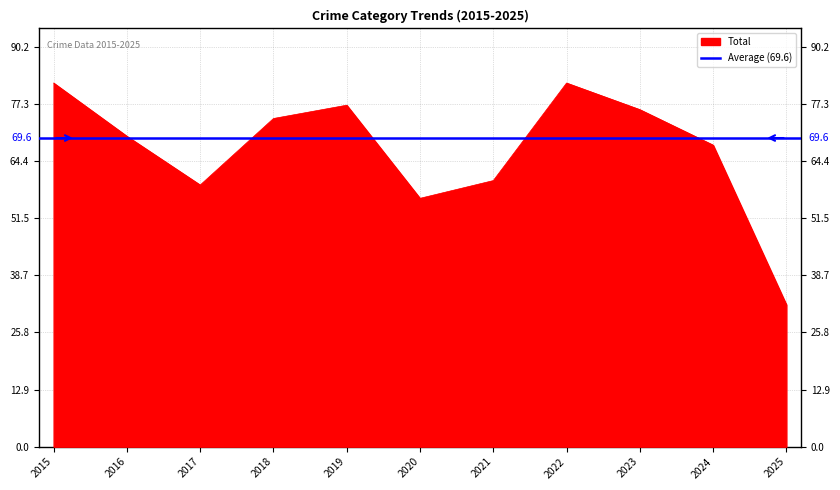

What is the highest value of the Total series?

82